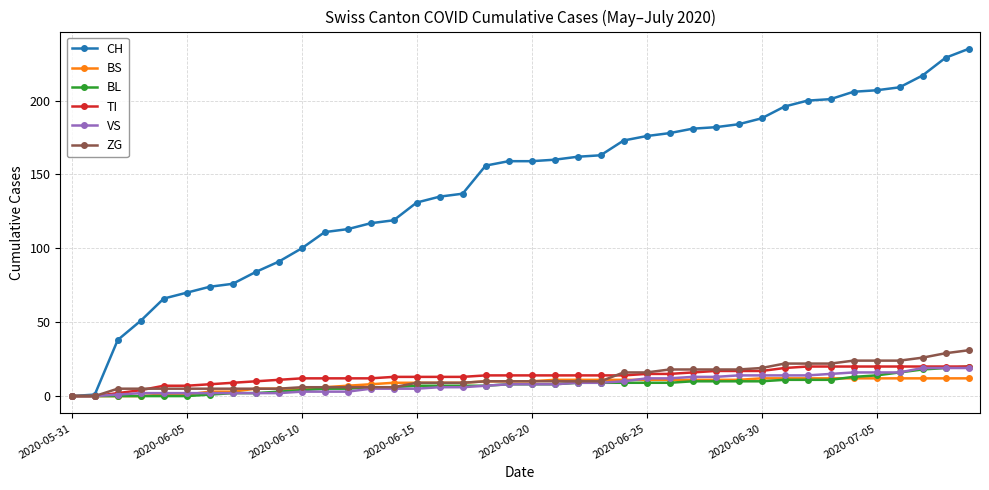

What is the maximum value for BL?

20